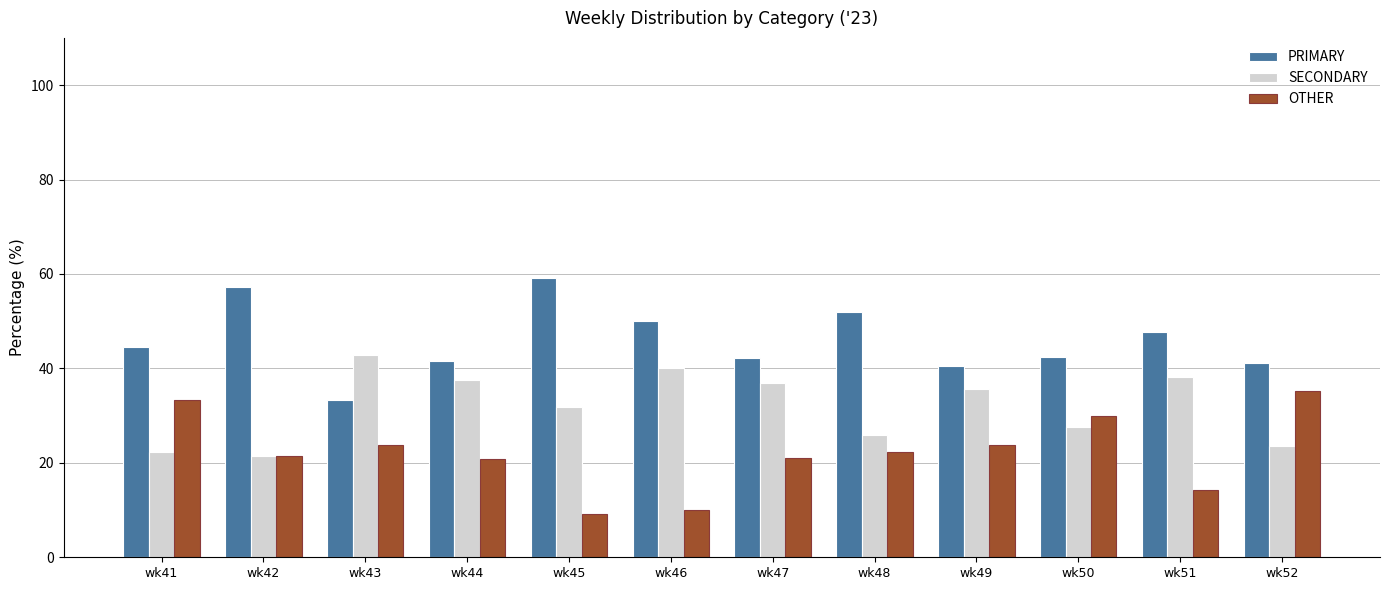

At how many categories does at least one series exceed 40?

12